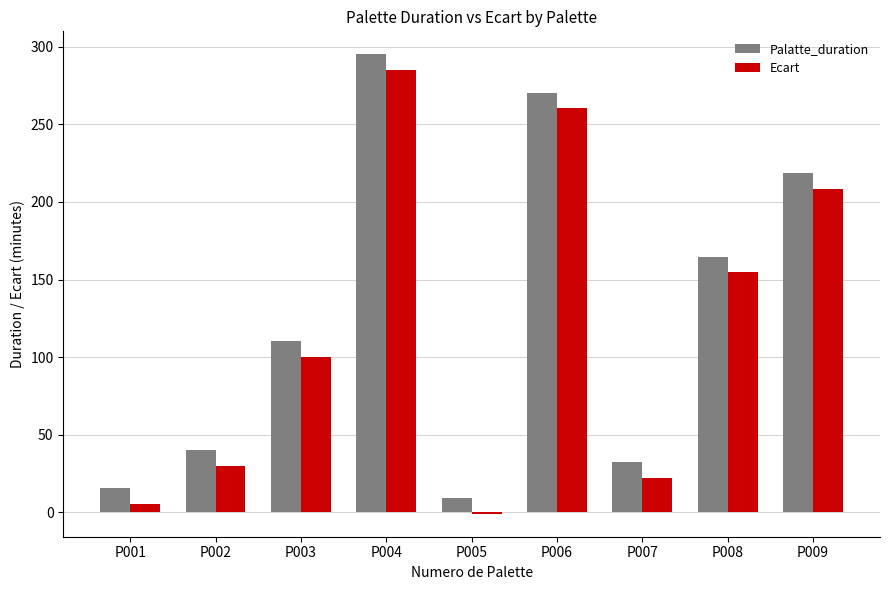

True or false: Ecart has a value of 100.1 at P003.

True